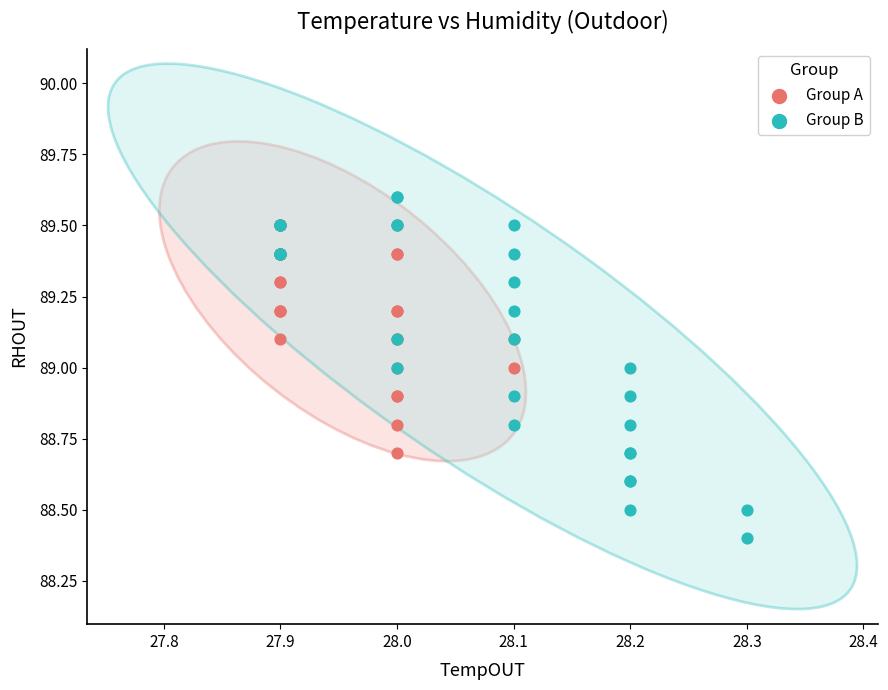

What are all the series names shown in the legend?

Group A, Group B